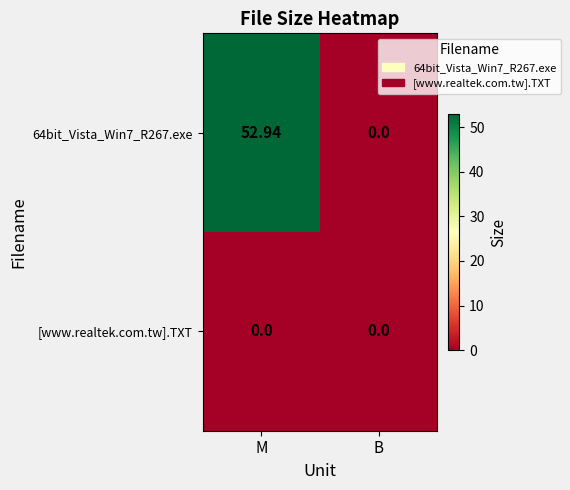

At which category is the sum across all series the highest?

M